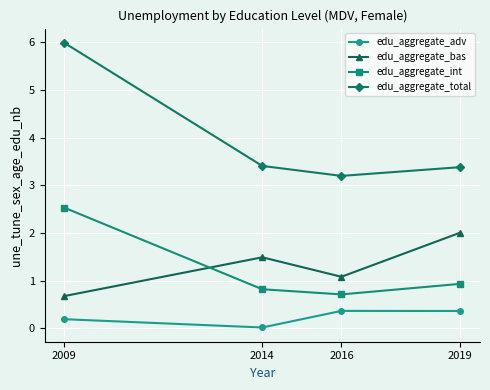

At 2014, list the series in order from largest to smallest.

edu_aggregate_total, edu_aggregate_bas, edu_aggregate_int, edu_aggregate_adv